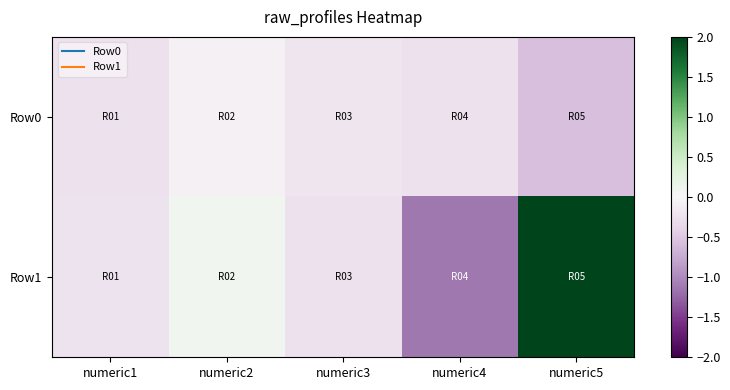

List the series in order of their peak value, lowest first.

Row0, Row1